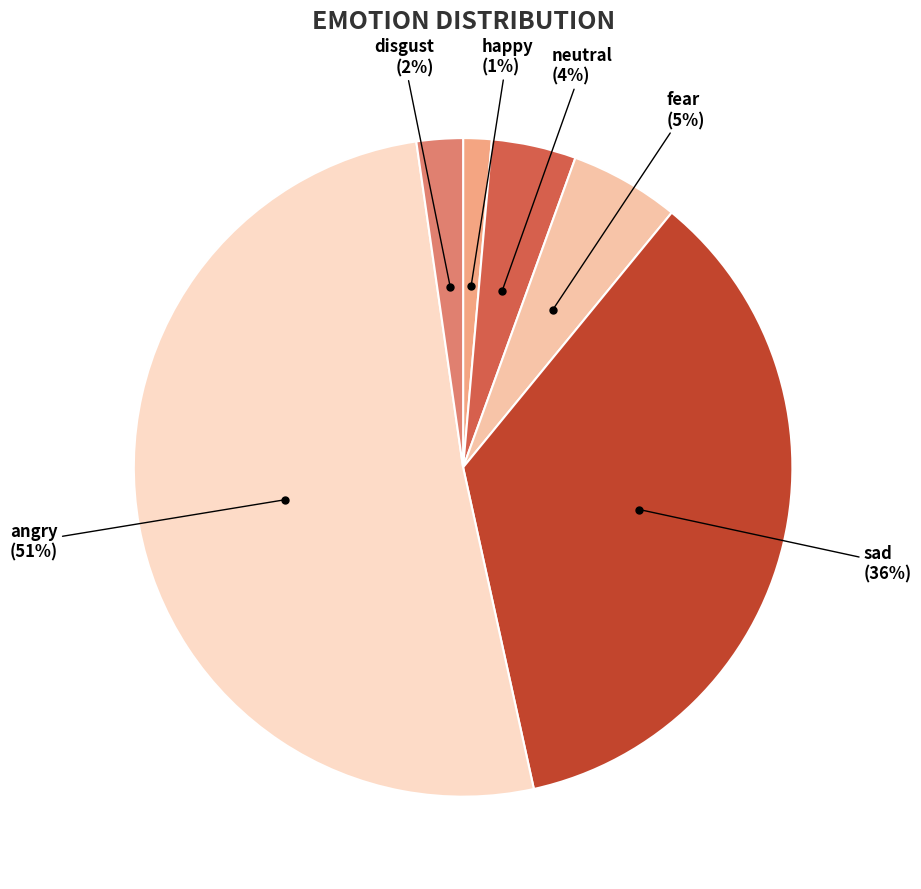

Which slice is the largest?

angry